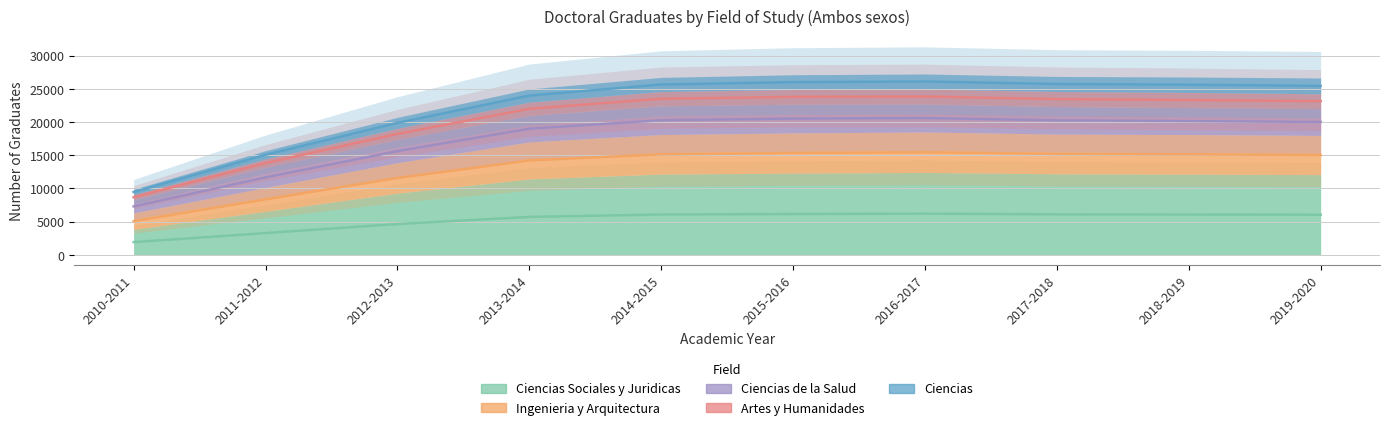

What is the total value across all series at 2011-2012?

52211.0